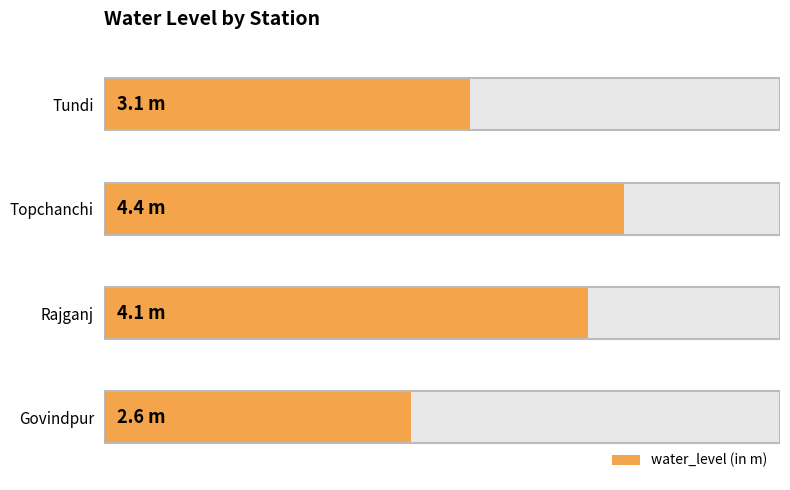

What is the sum of all values?

14.2